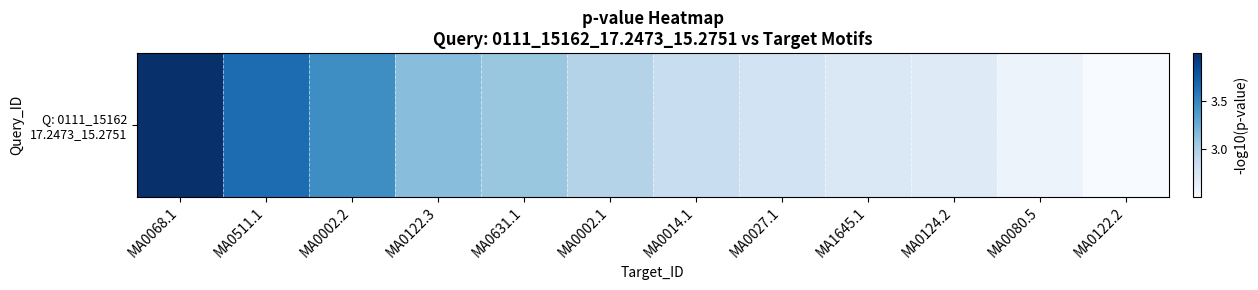

Is it true that the value at MA0631.1 is 4.7?

False